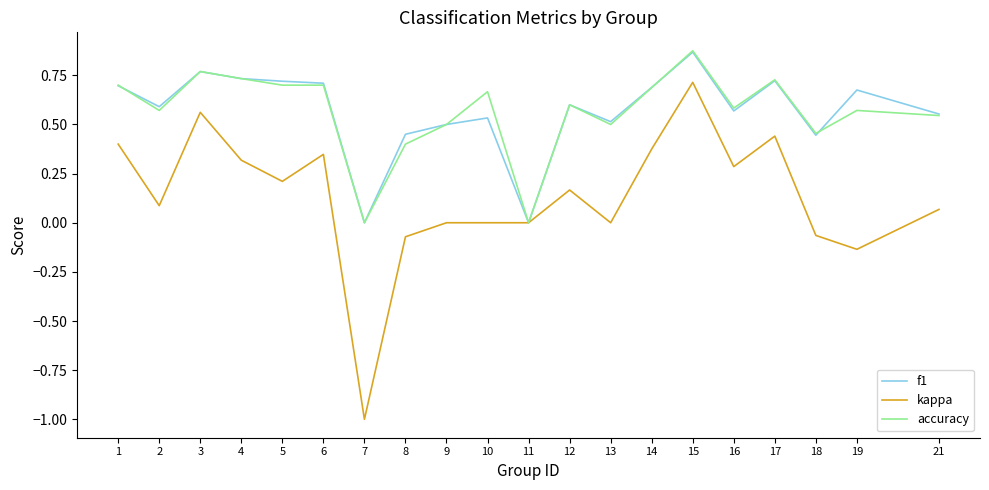

At which label does f1 reach its peak?

15